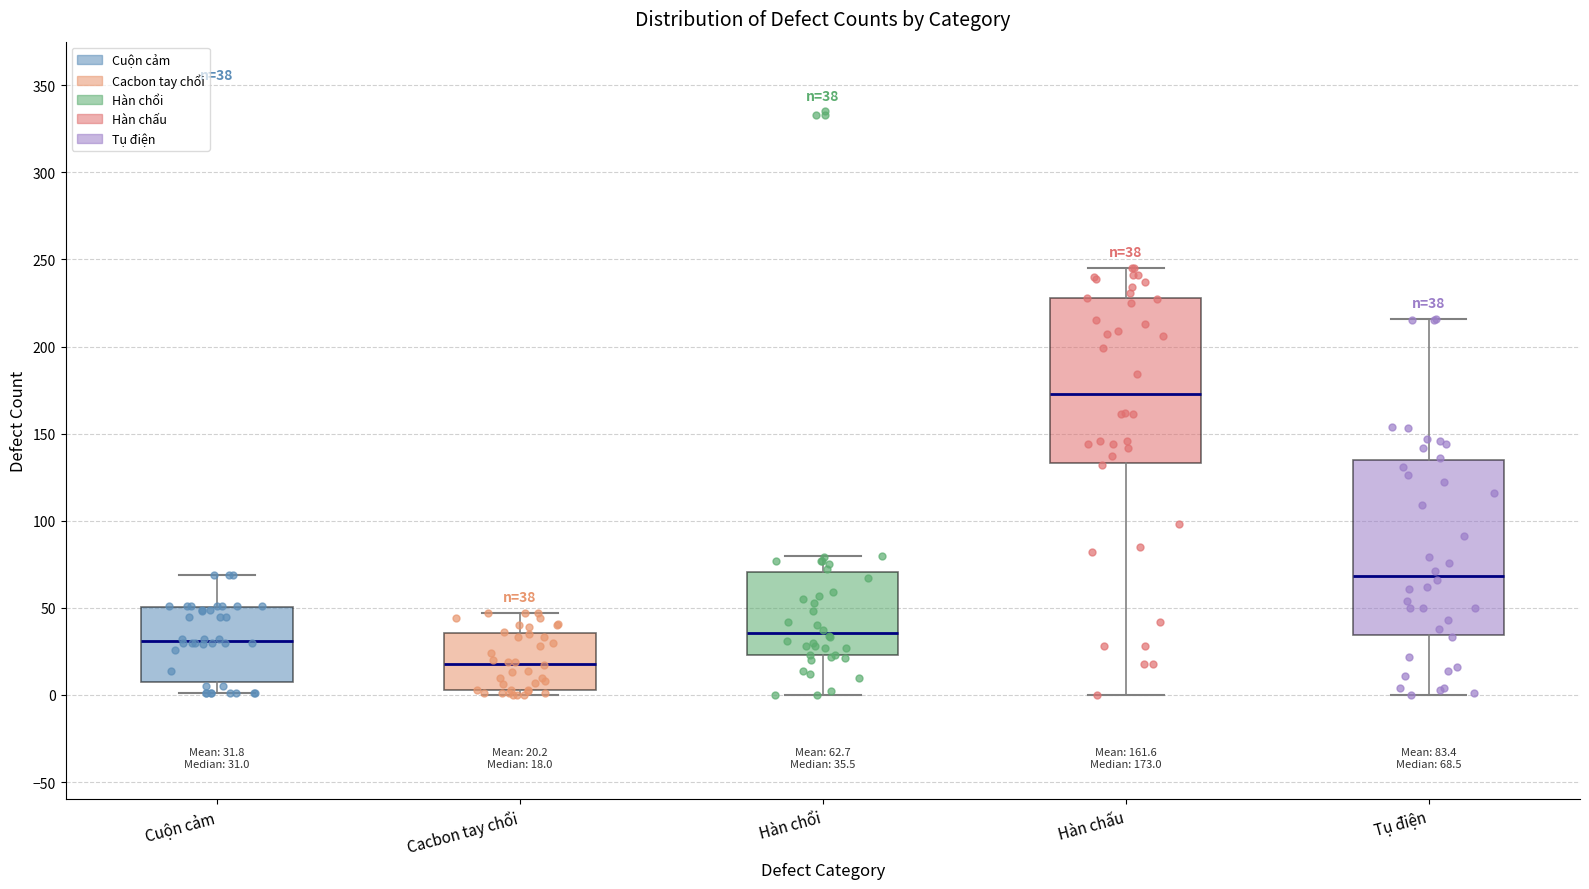

Comparing the boxes themselves (not the whiskers), which one is the tallest?

Tụ điện